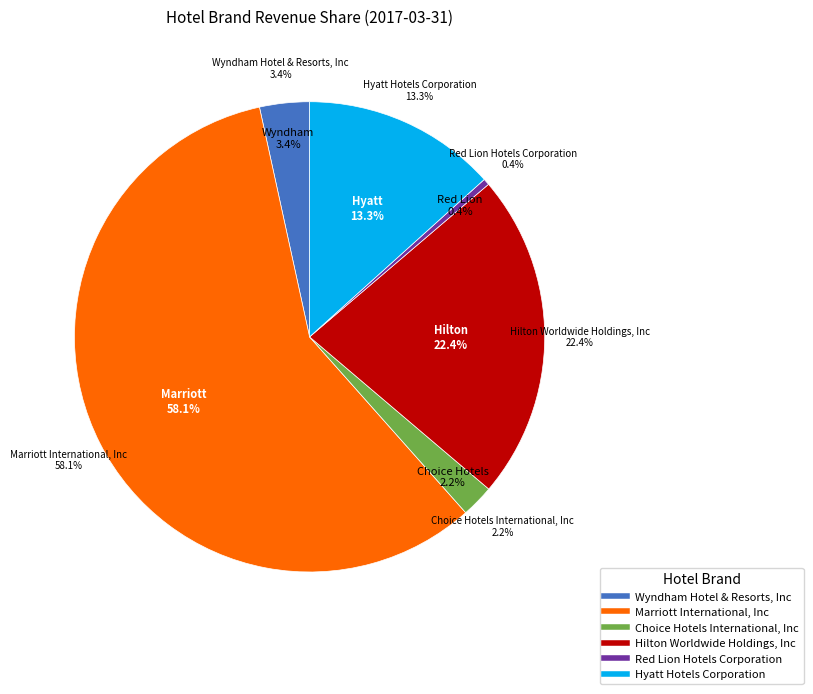

Which category has the biggest portion of the pie?

Marriott International, Inc